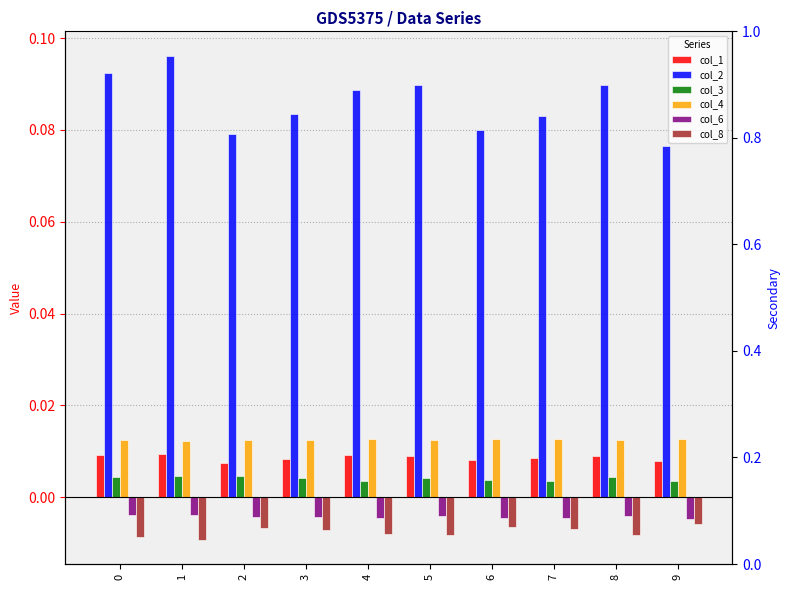

Is the value of col_2 at 4 greater than the value of col_1 at 6?

Yes